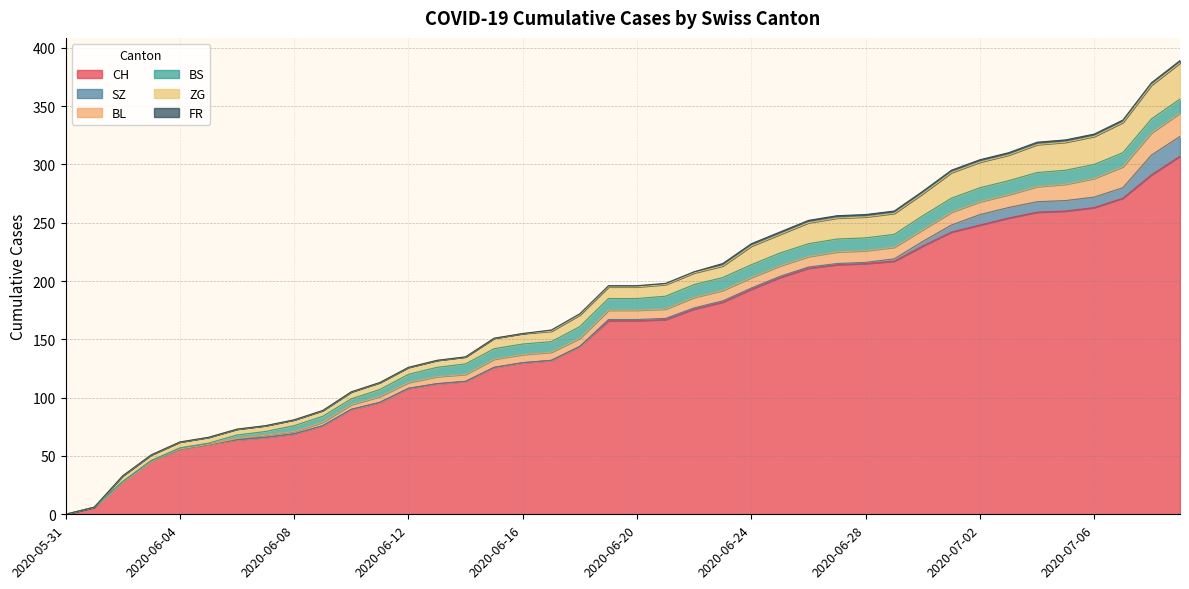

Is it true that FR equals 2 at 2020-07-02?

True